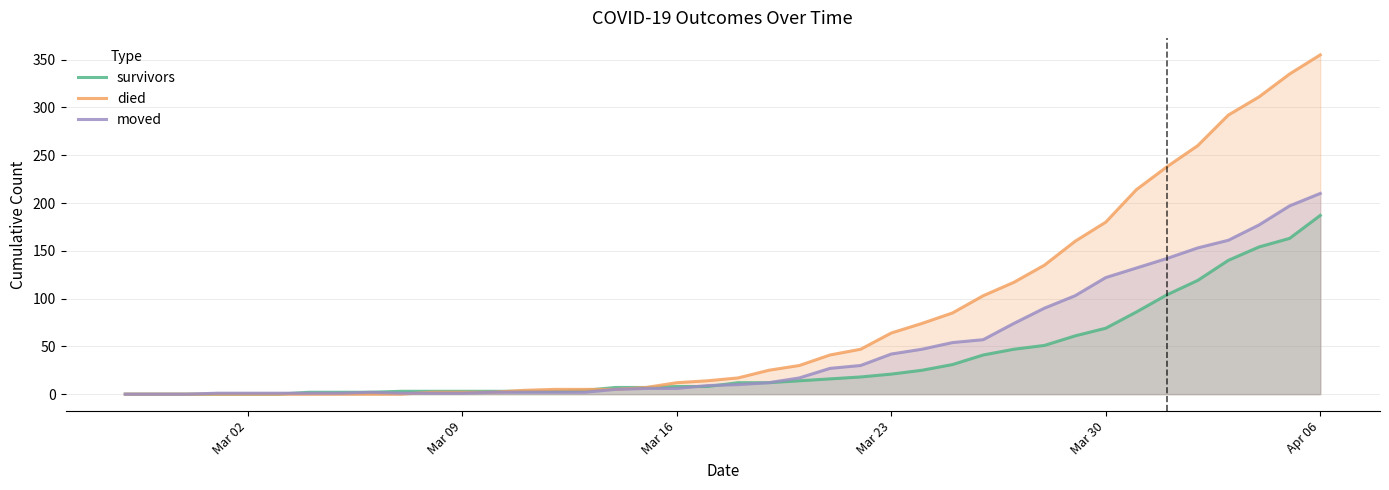

The value of survivors at Mar 02 is 93. True or false?

False